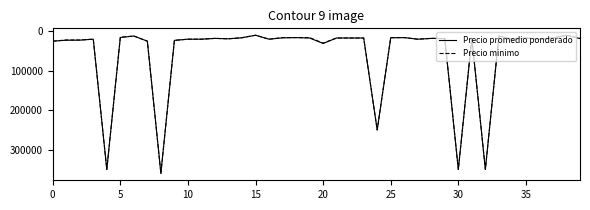

What is the lowest value of the Precio minimo series?

10000